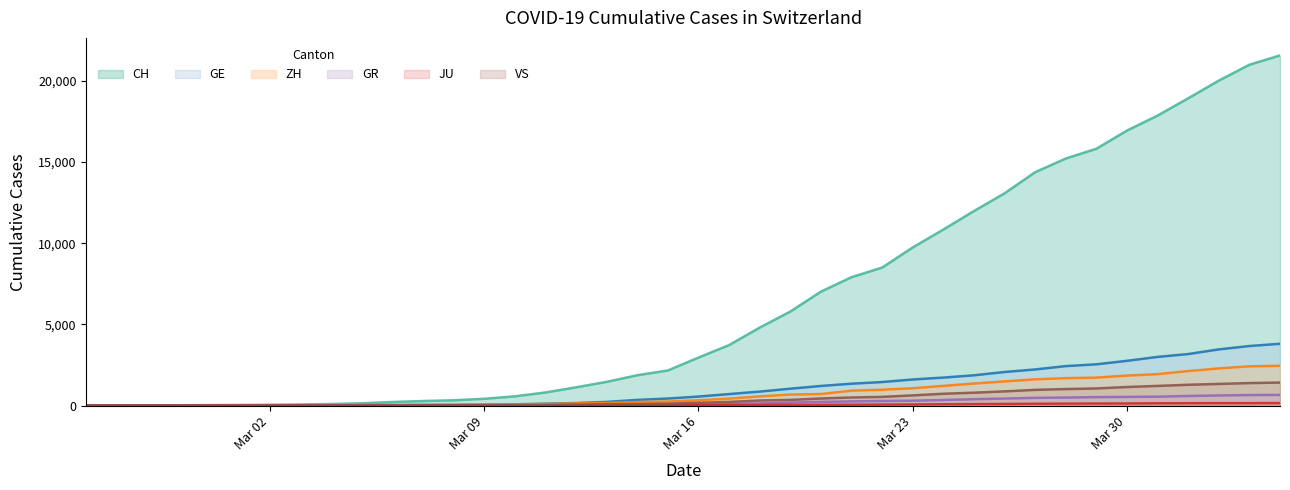

Which series has the widest spread of values?

CH